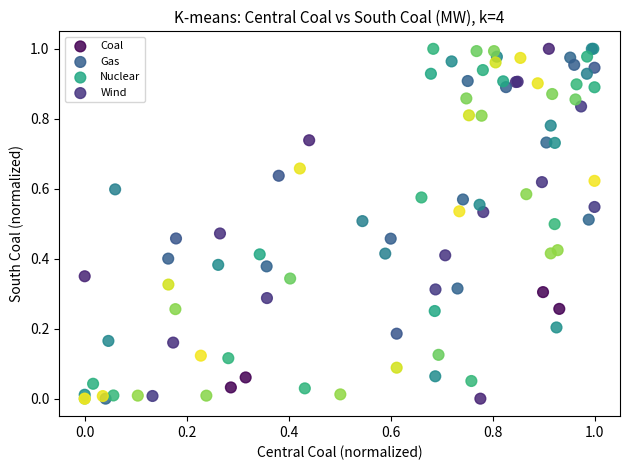

What are all the series names shown in the legend?

Coal, Gas, Nuclear, Wind